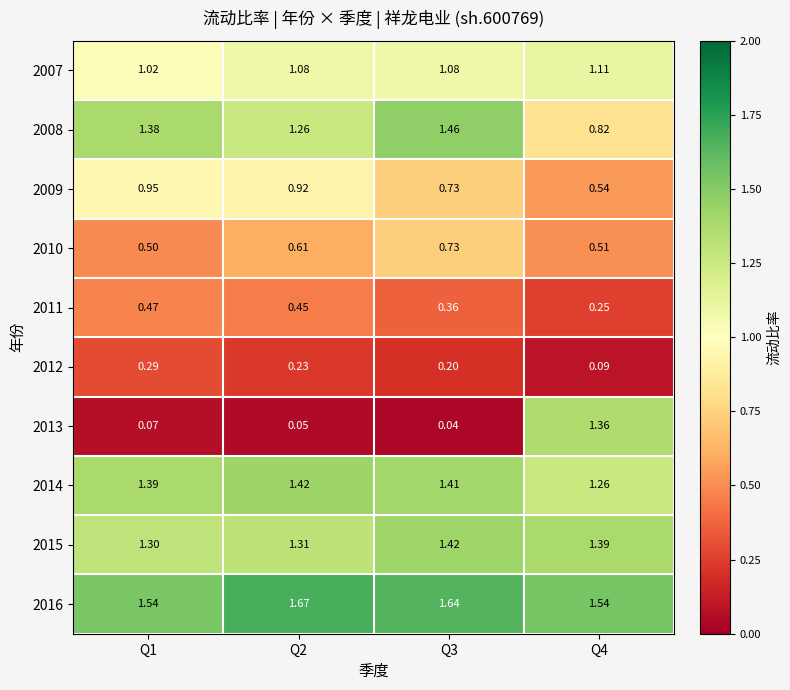

Reading left to right, list all the values displayed in this chart.

2007: Q1=1.0	Q2=1.1	Q3=1.1	Q4=1.1
2008: Q1=1.4	Q2=1.3	Q3=1.5	Q4=0.8
2009: Q1=0.9	Q2=0.9	Q3=0.7	Q4=0.5
2010: Q1=0.5	Q2=0.6	Q3=0.7	Q4=0.5
2011: Q1=0.5	Q2=0.5	Q3=0.4	Q4=0.2
2012: Q1=0.3	Q2=0.2	Q3=0.2	Q4=0.1
2013: Q1=0.1	Q2=0.1	Q3=0.0	Q4=1.4
2014: Q1=1.4	Q2=1.4	Q3=1.4	Q4=1.3
2015: Q1=1.3	Q2=1.3	Q3=1.4	Q4=1.4
2016: Q1=1.5	Q2=1.7	Q3=1.6	Q4=1.5